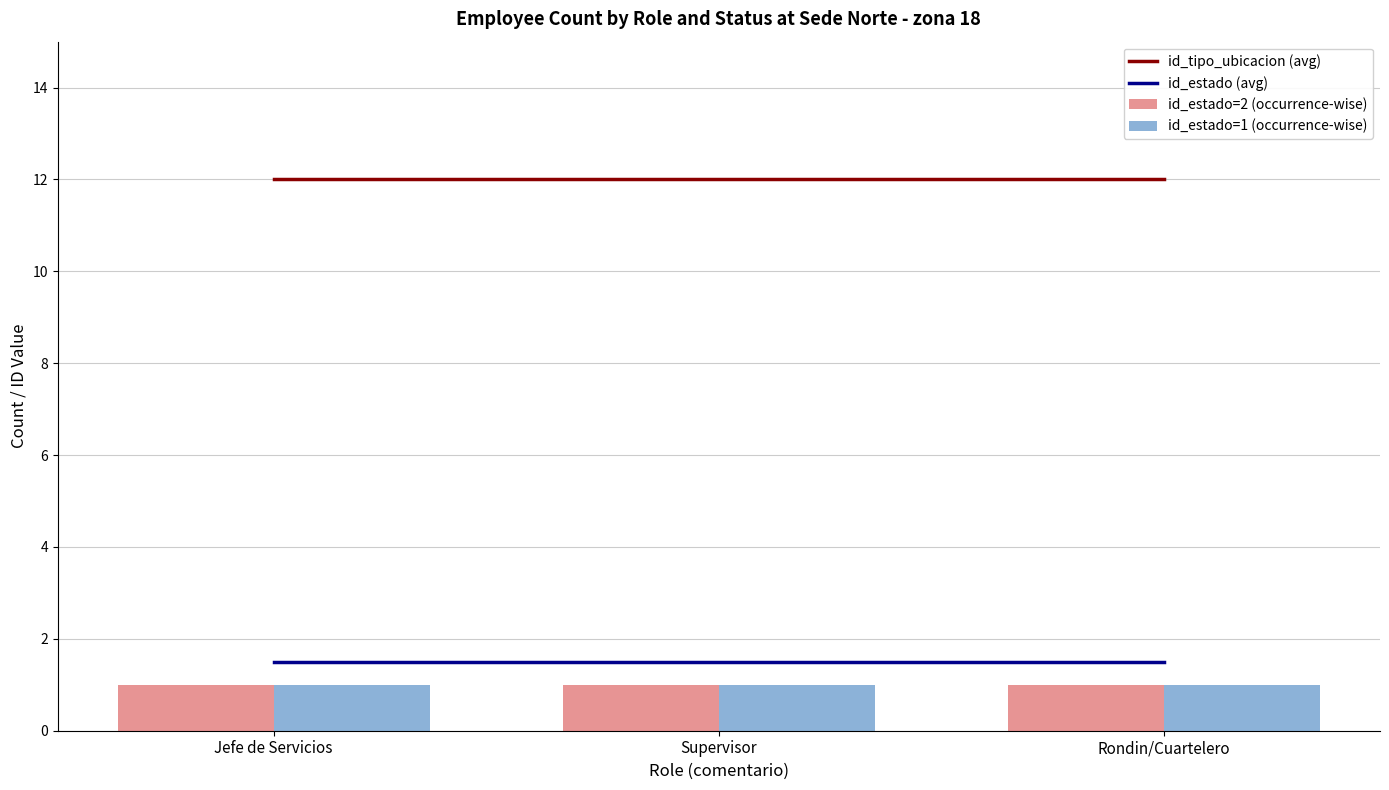

The id_estado=1 (occurrence-wise) series shows 1.0 at Jefe de Servicios. True or false?

True